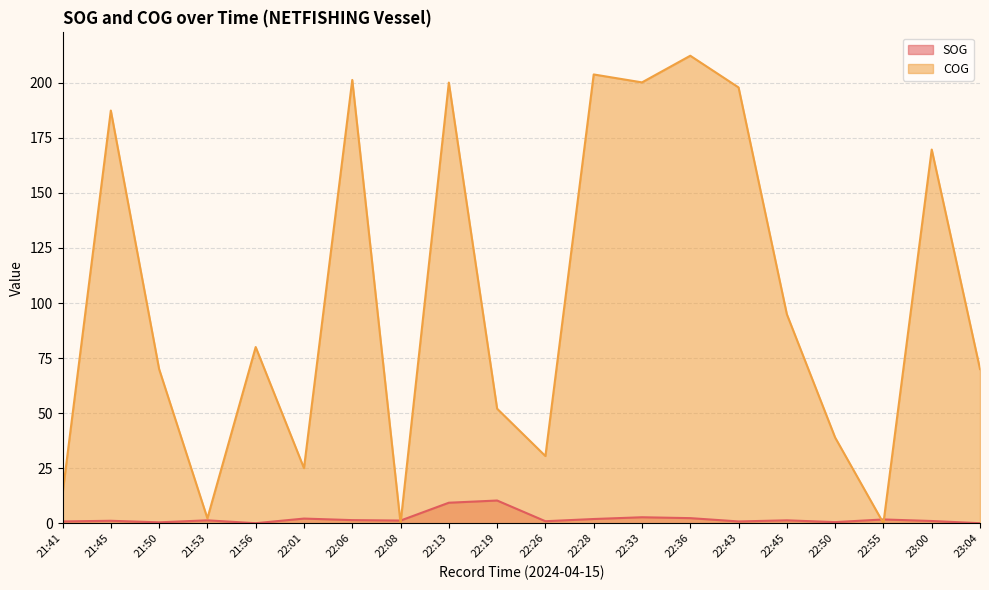

In SOG, how many points are lower than both neighbors (excluding endpoints)?

6